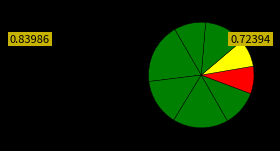

How many slices are in this pie chart?

8